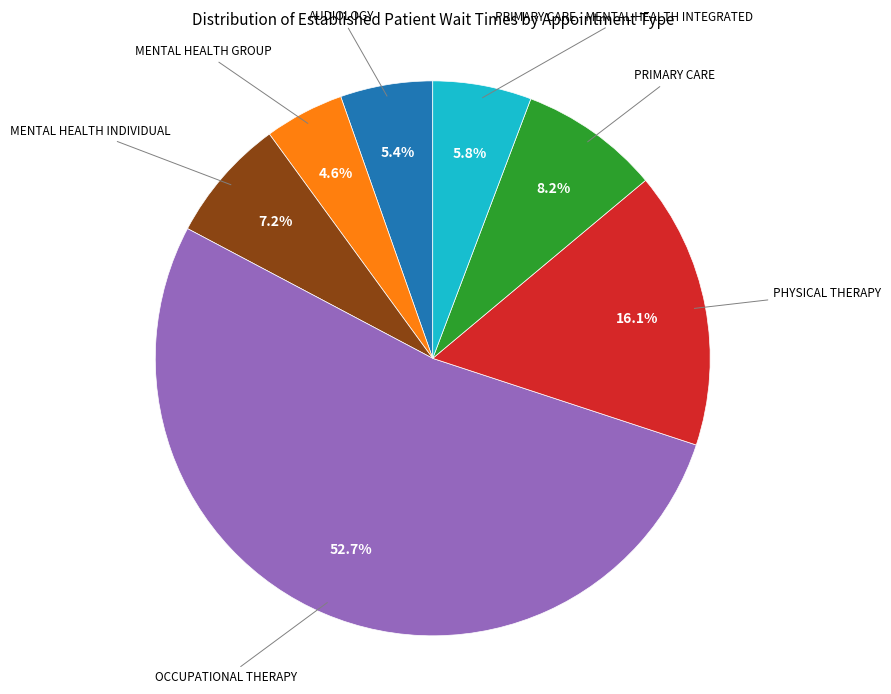

Does any single category account for the majority?

Yes